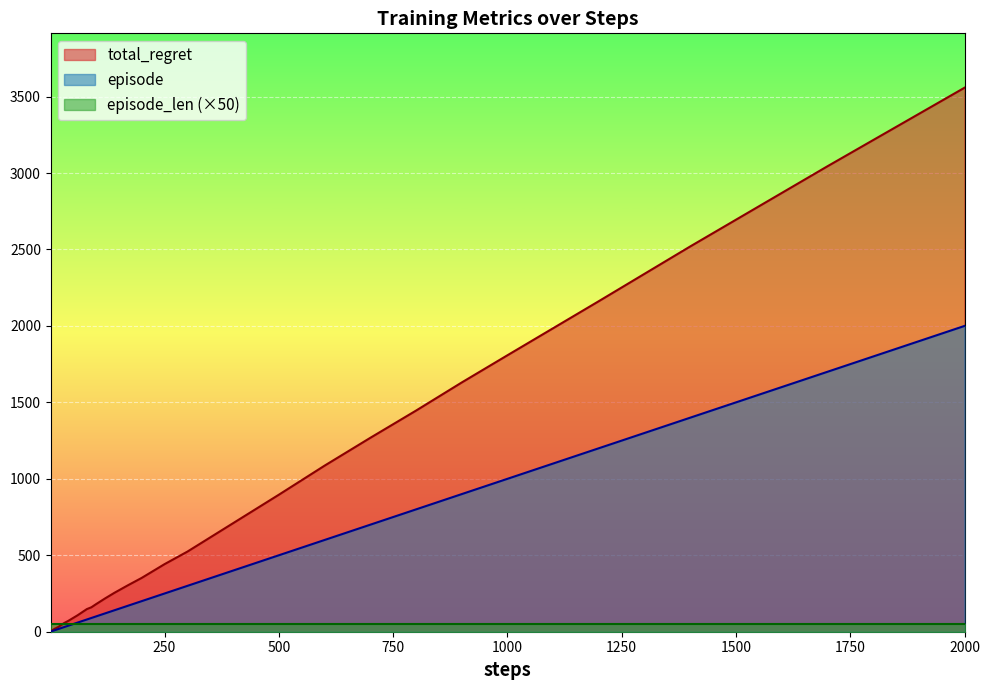

The value of total_regret at 800 is 1446. True or false?

True